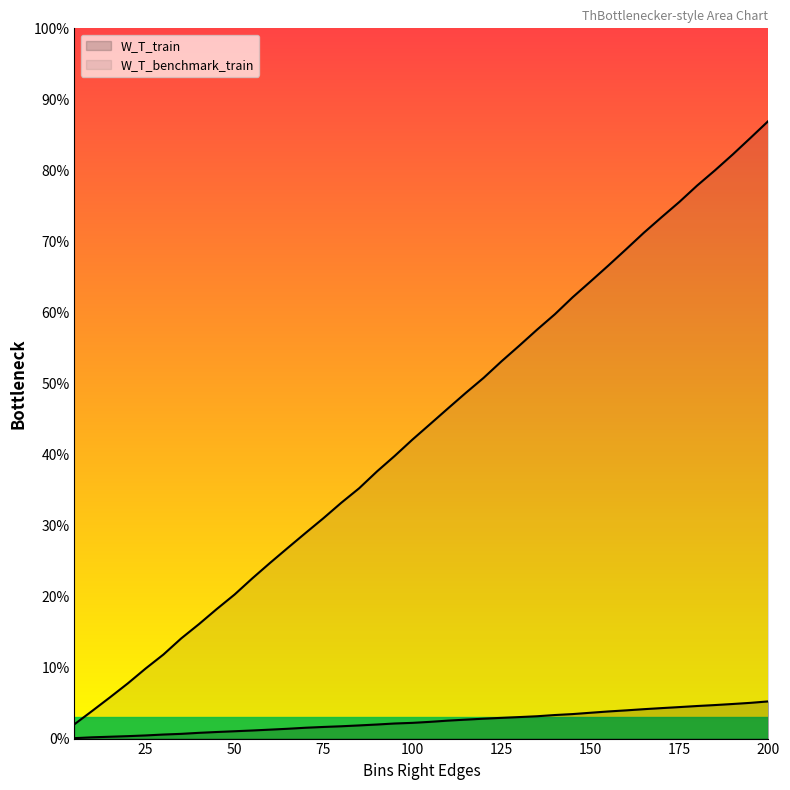

Which series has the largest total across all categories?

W_T_benchmark_train